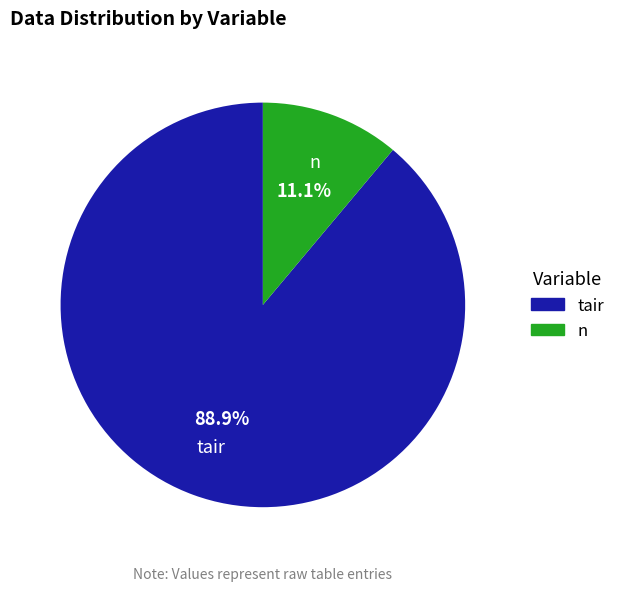

How many segments does this pie chart have?

2